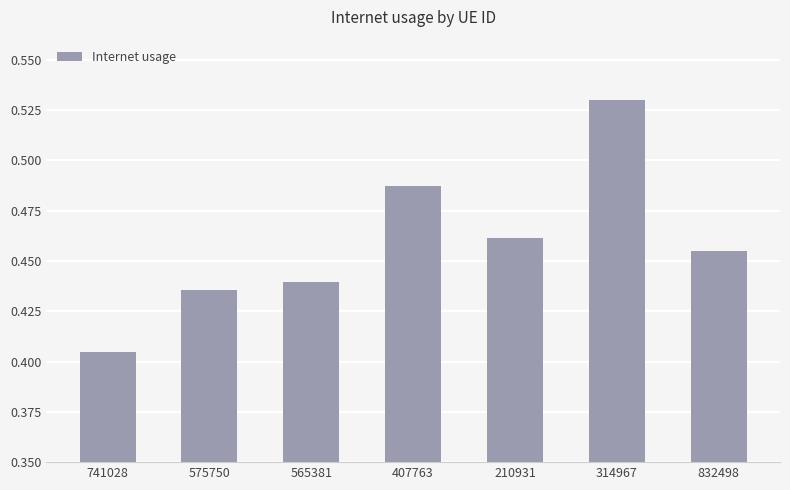

Which label corresponds to the smallest value in the chart?

741028